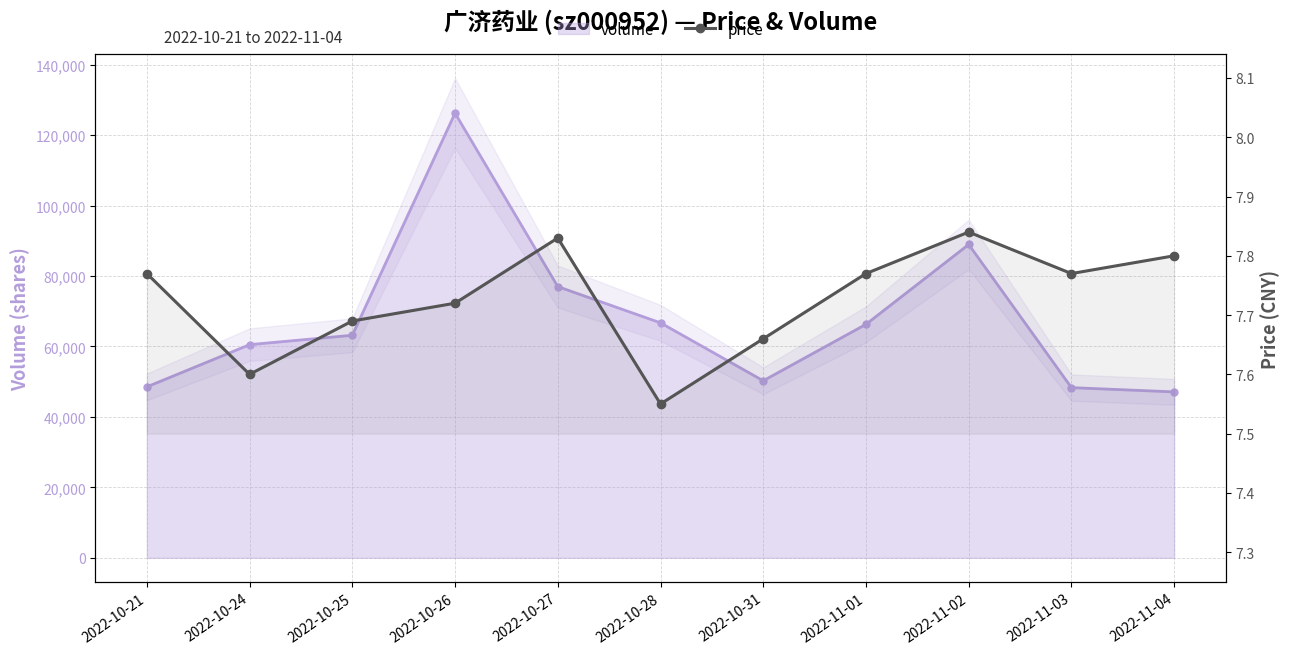

Reading right to left, extract all data points from this chart.

2022-11-04=7.8	2022-11-03=7.8	2022-11-02=7.8	2022-11-01=7.8	2022-10-31=7.7	2022-10-28=7.5	2022-10-27=7.8	2022-10-26=7.7	2022-10-25=7.7	2022-10-24=7.6	2022-10-21=7.8